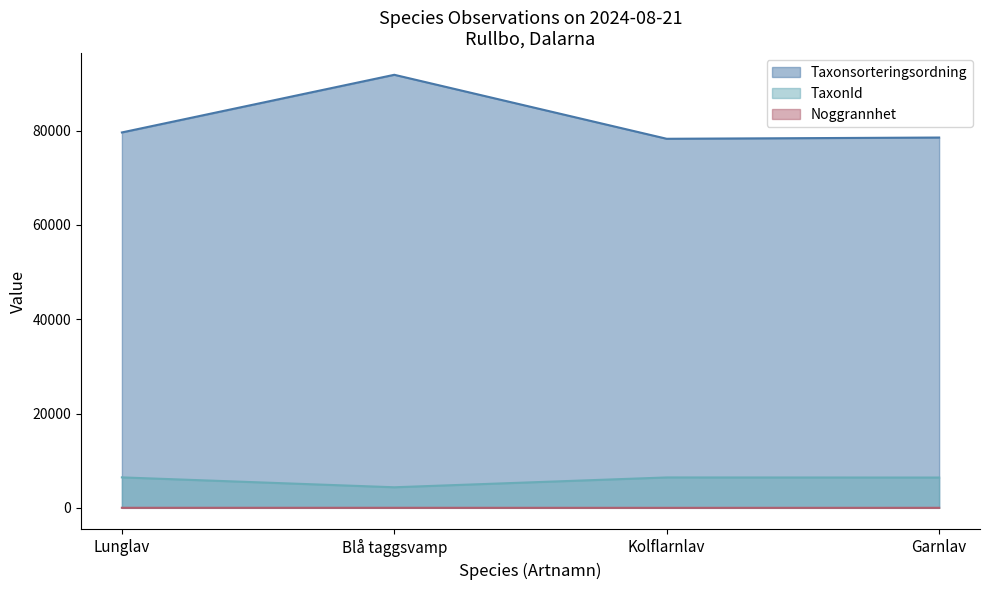

List the labels in order of Taxonsorteringsordning value, smallest first.

Kolflarnlav, Garnlav, Lunglav, Blå taggsvamp